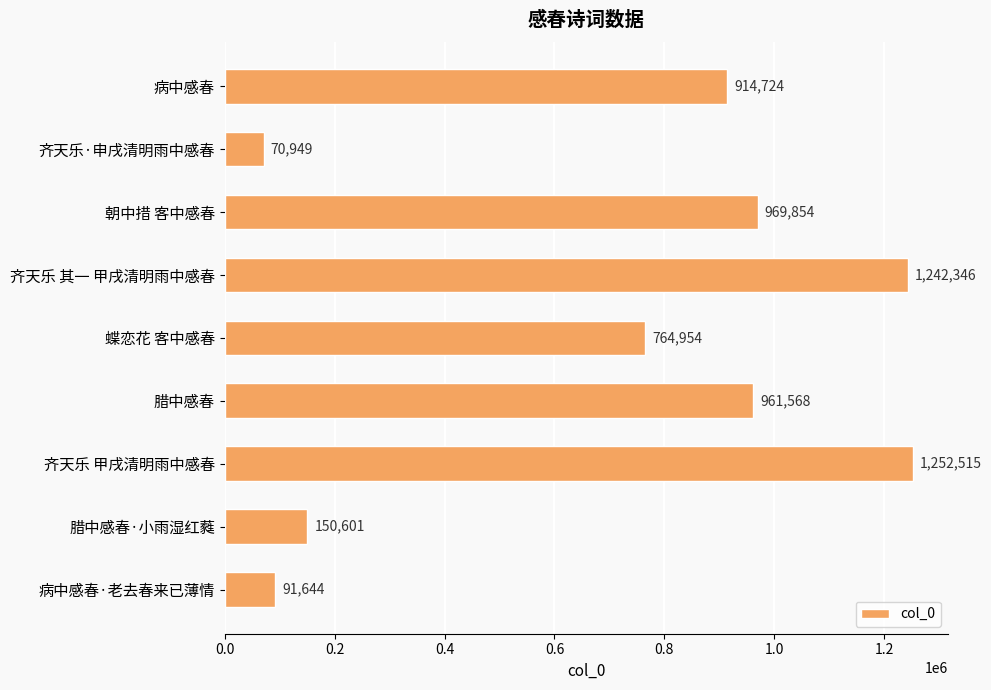

What is the change in value from 腊中感春 to 腊中感春·小雨湿红蕤?

-810967